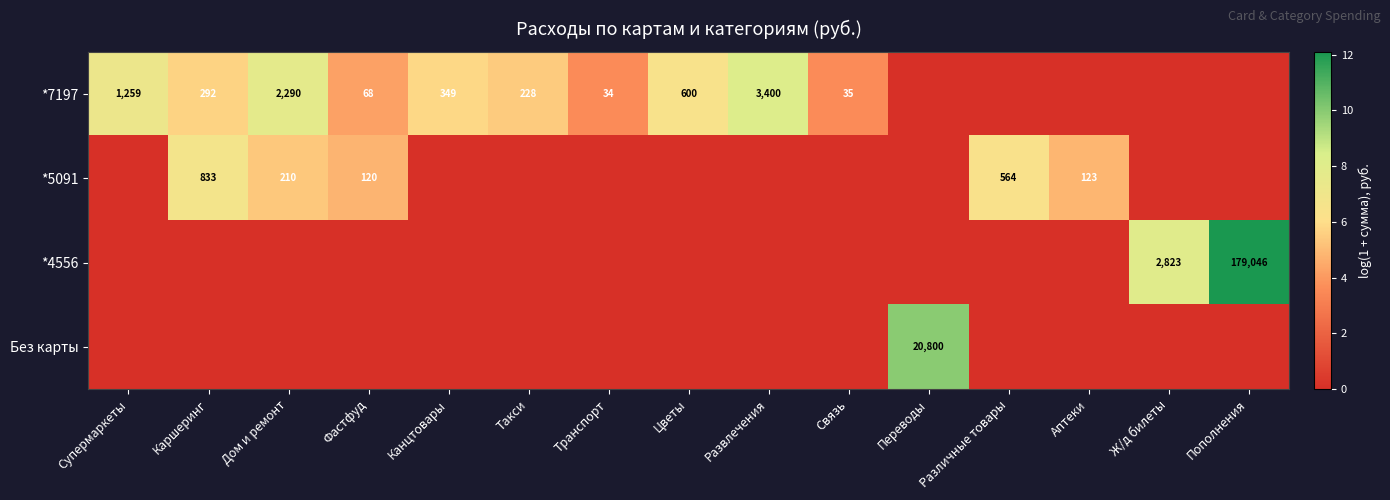

The value of *7197 at Фастфуд is 68. True or false?

True